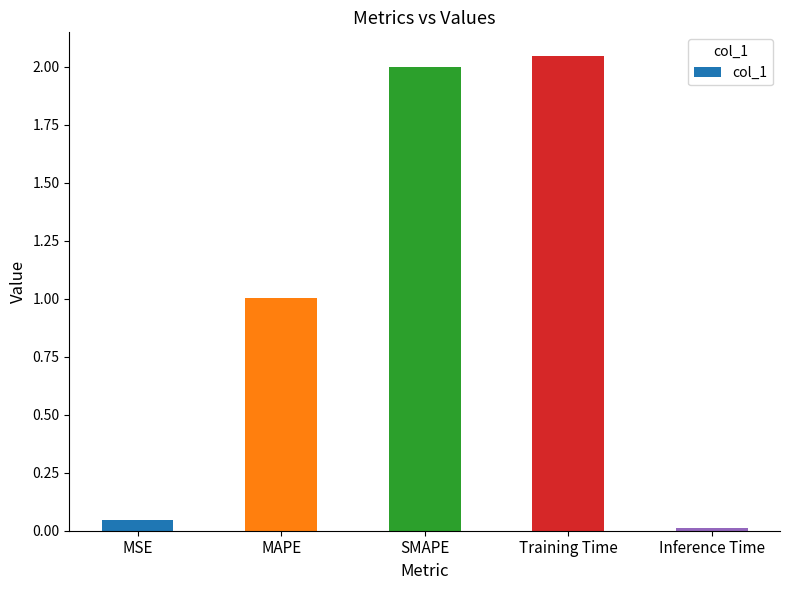

Rank the categories by value from lowest to highest.

Inference Time, MSE, MAPE, SMAPE, Training Time